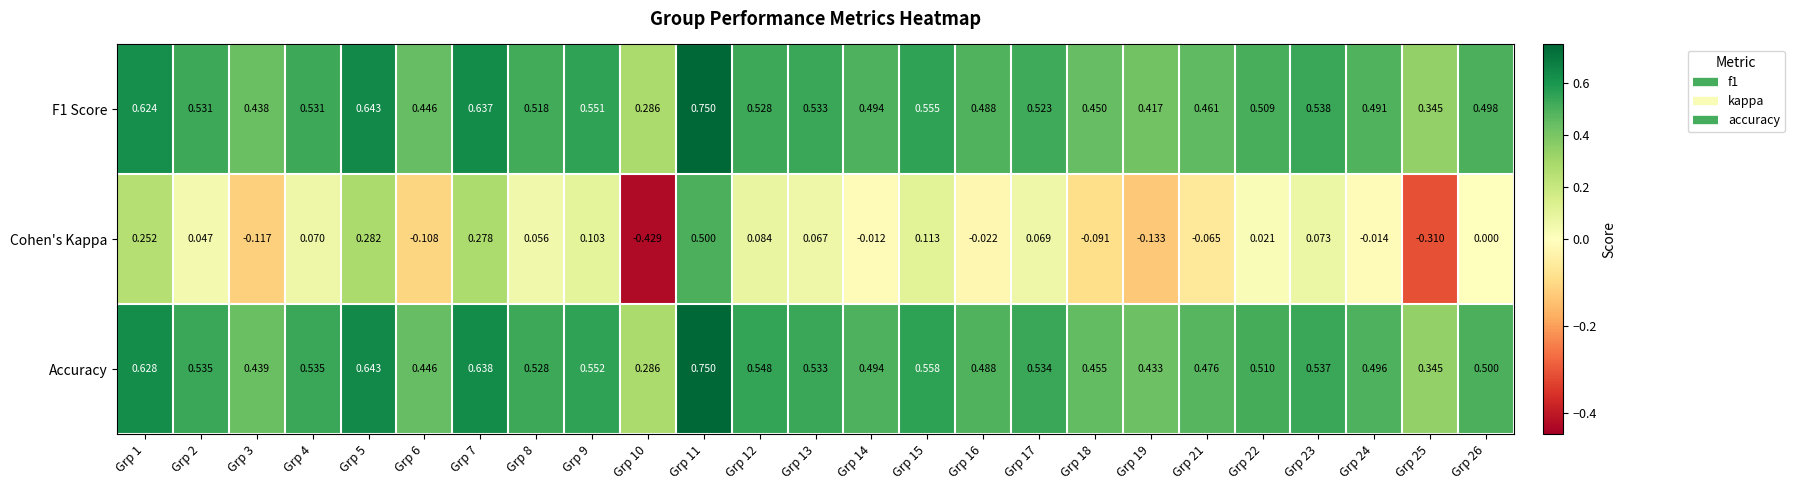

Which series has the largest total across all categories?

Accuracy